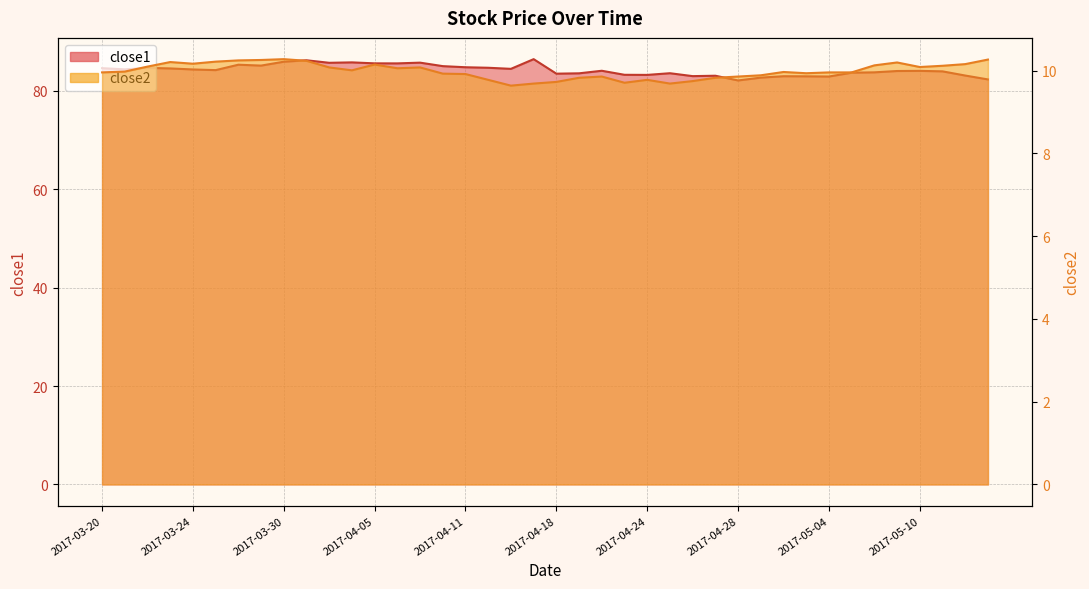

Rank the series at 2017-03-22 from lowest to highest value.

close2, close1